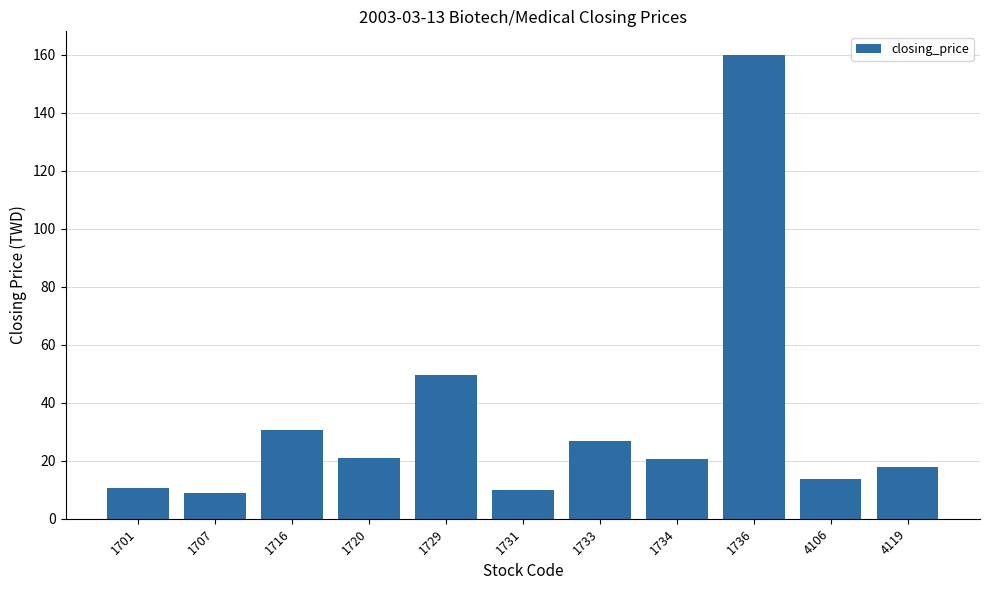

What is the greatest value displayed?

160.0